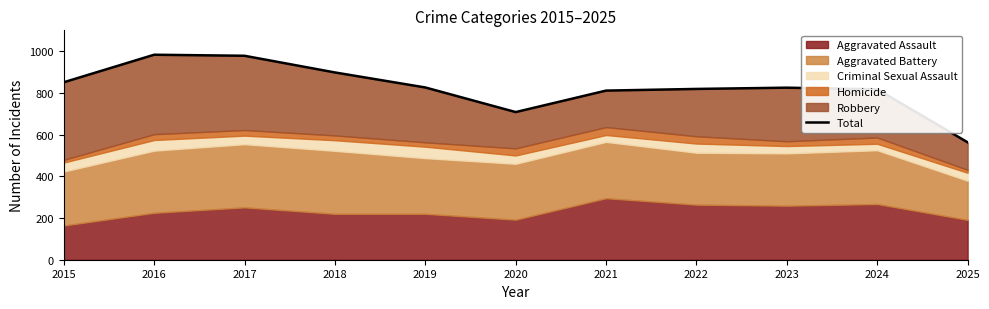

The value at 2024 is 817. True or false?

True